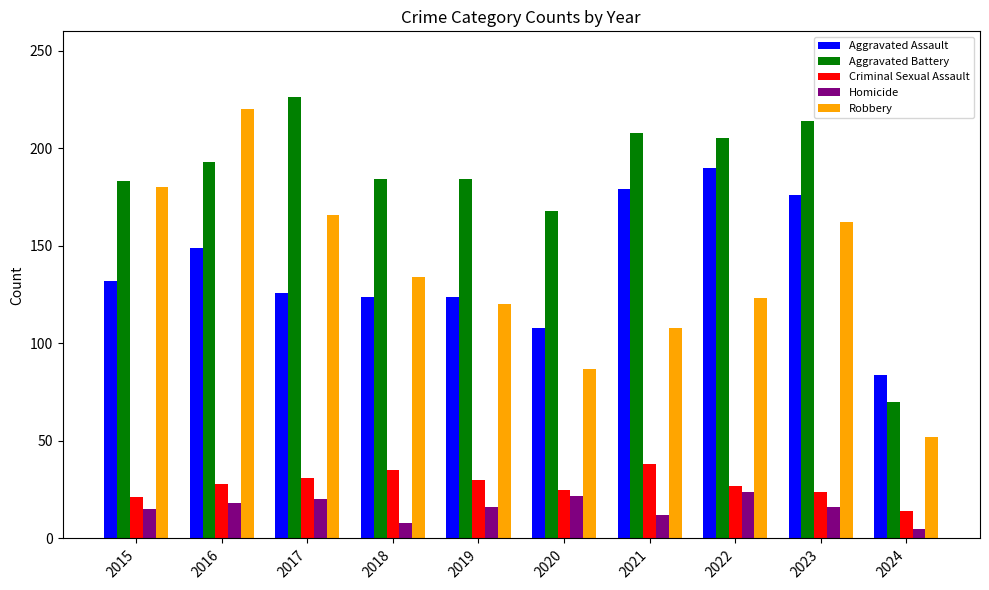

Which series has the largest total across all categories?

Aggravated Battery